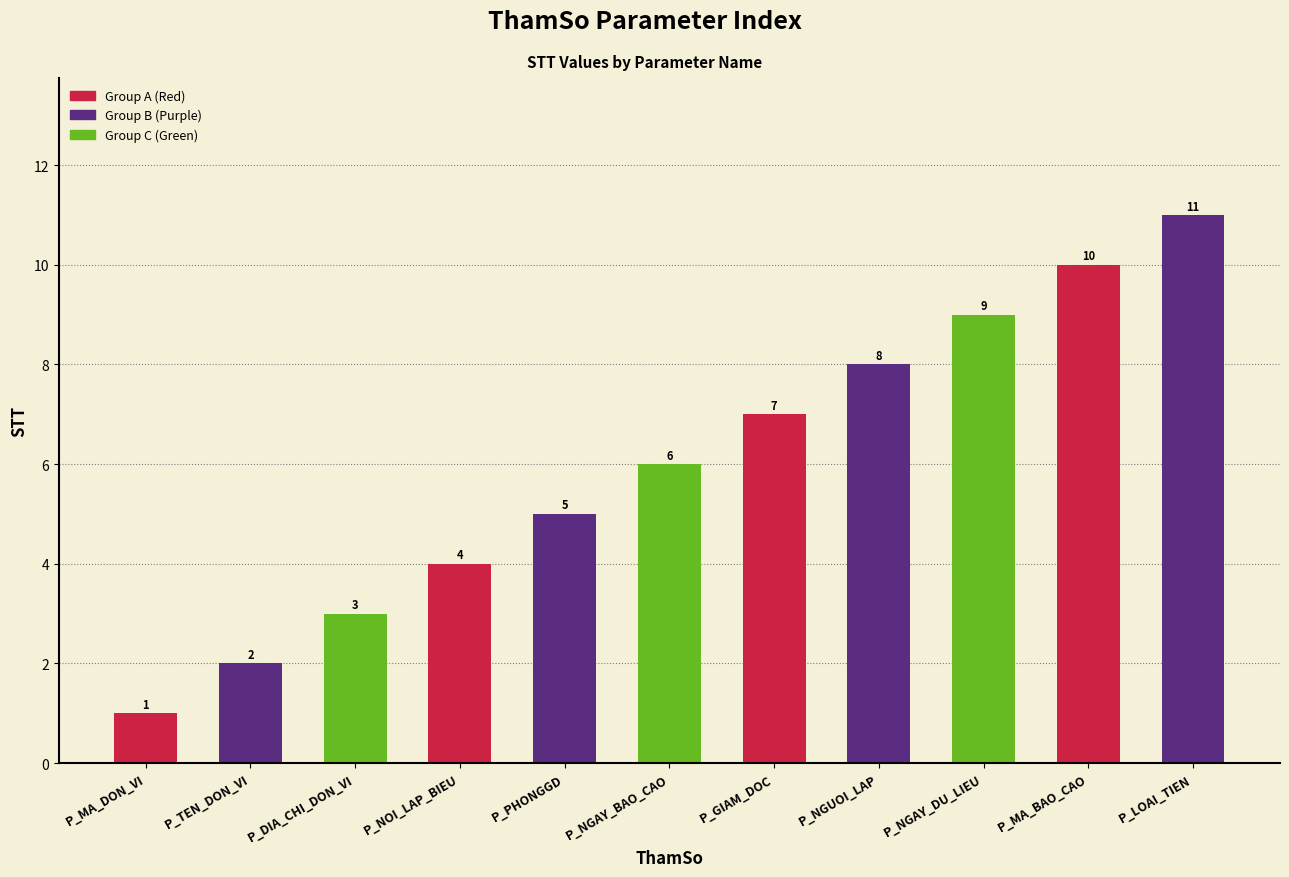

What is the label of the 6th bar from the left?

P_NGAY_BAO_CAO